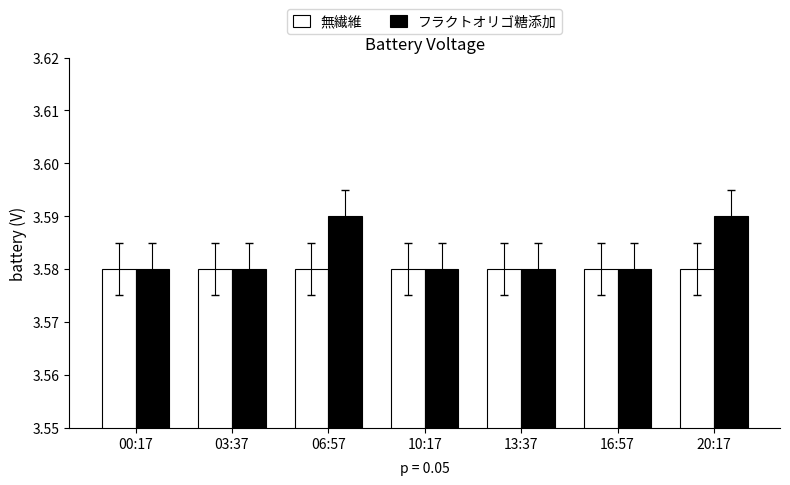

The 無繊維 series shows 5.2 at 16:57. True or false?

False